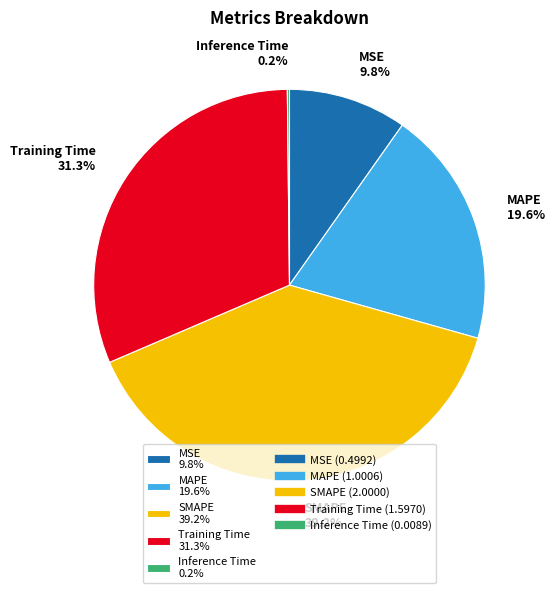

Which has a higher value, SMAPE 39.2% or MAPE 19.6%?

SMAPE 39.2%